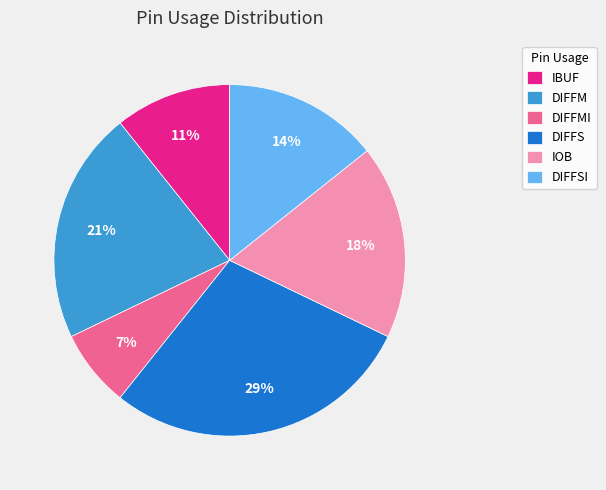

The DIFFS slice represents 34% of the pie. True or false?

False